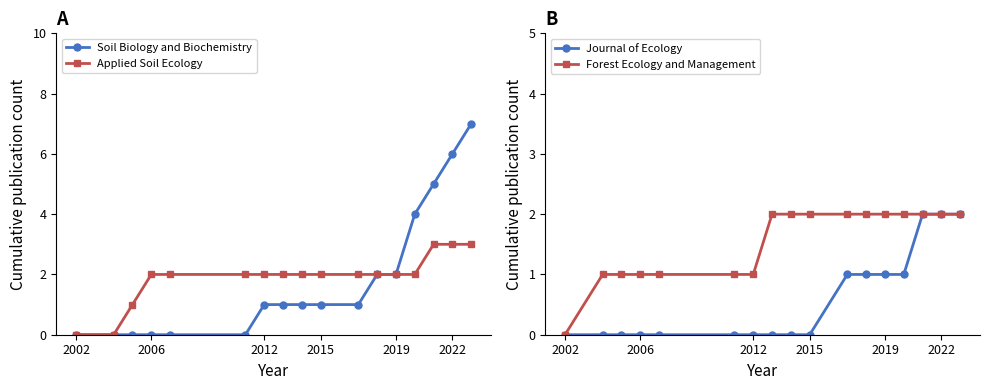

Does the chart have visible grid lines?

No